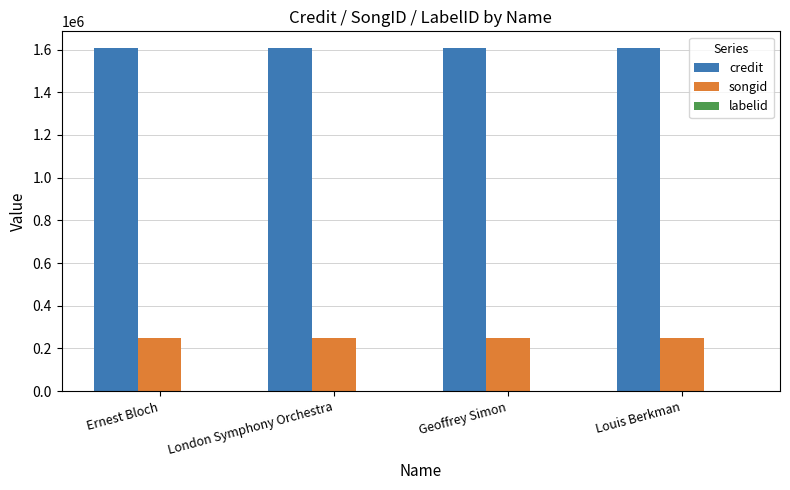

How many groups of bars are there?

4